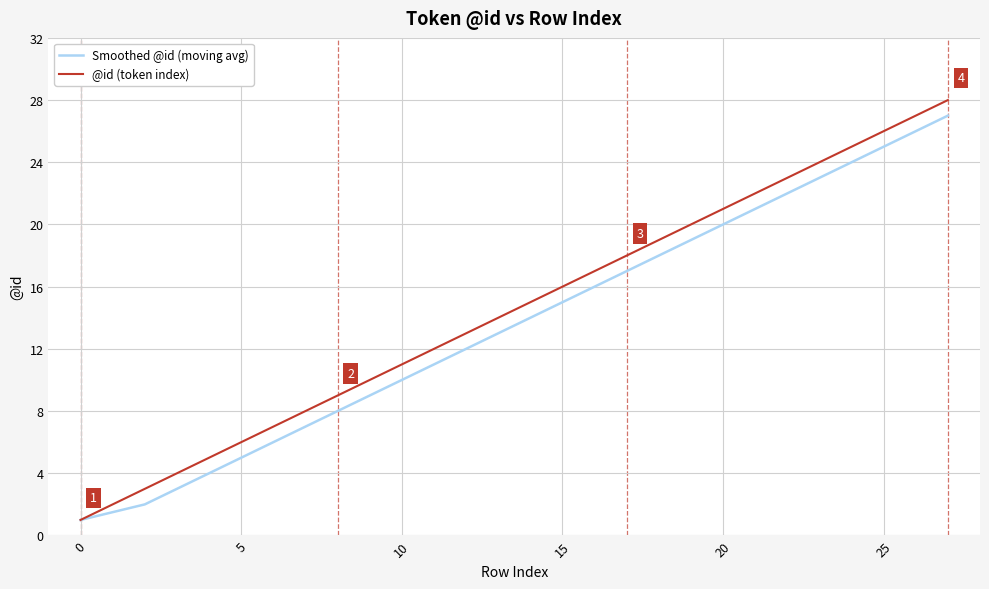

What is the sum of all @id (token index) values?

406.0